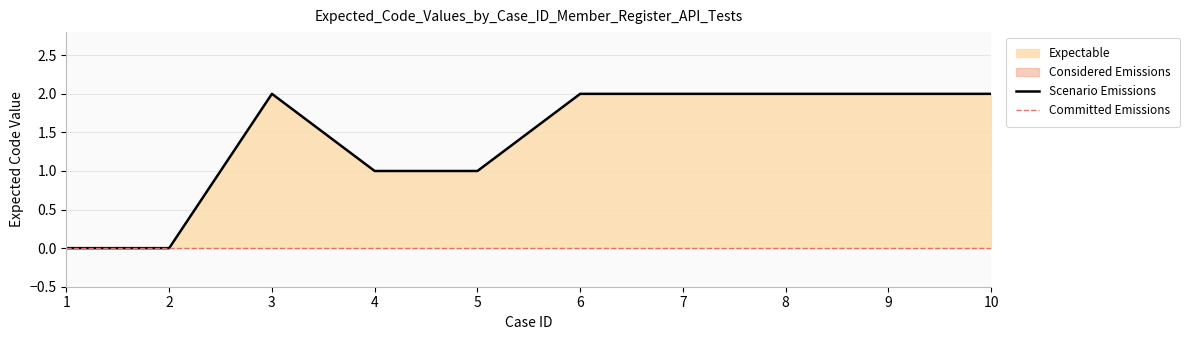

How many values are between 1 and 2?

8